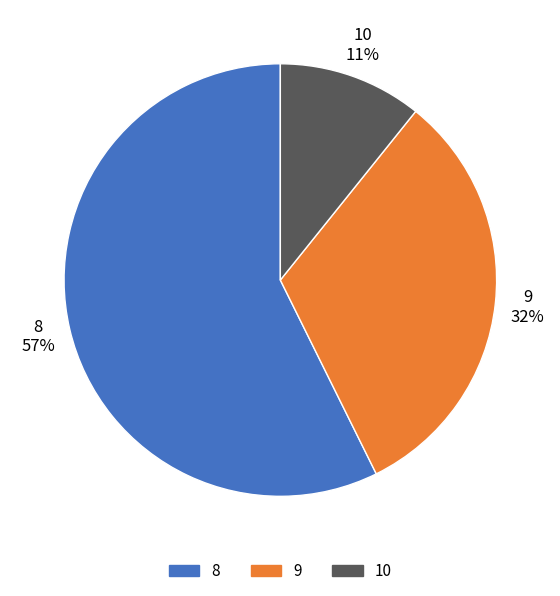

Which category has the biggest portion of the pie?

8